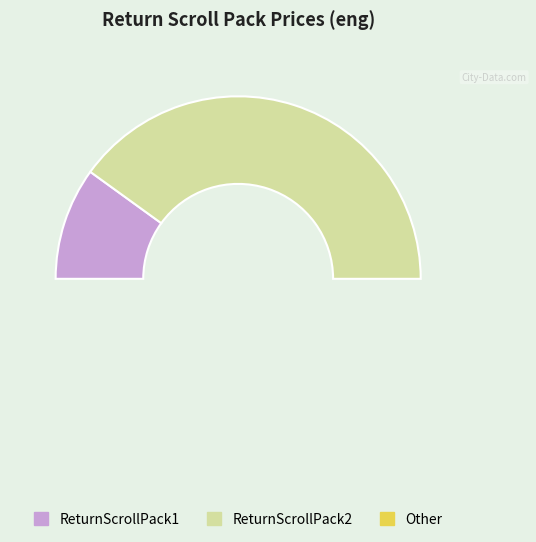

The ReturnScrollPack2 slice represents 92% of the pie. True or false?

False